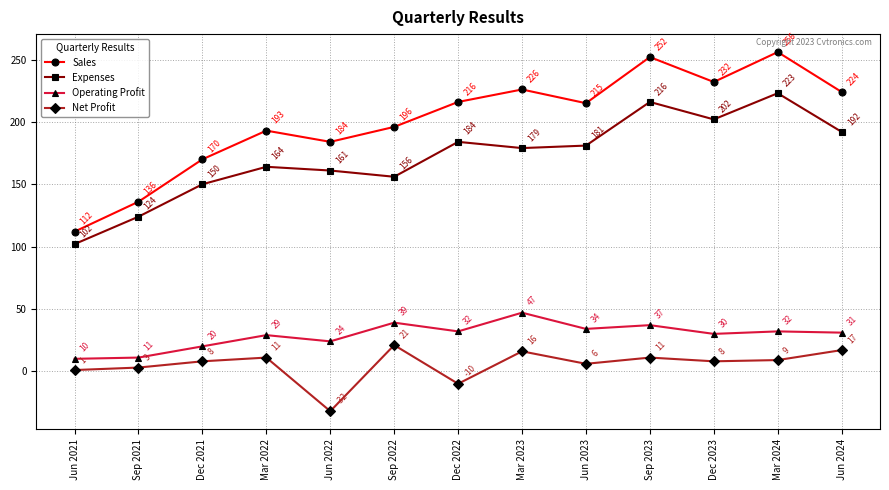

True or false: Operating Profit and Expenses intersect in this chart.

False